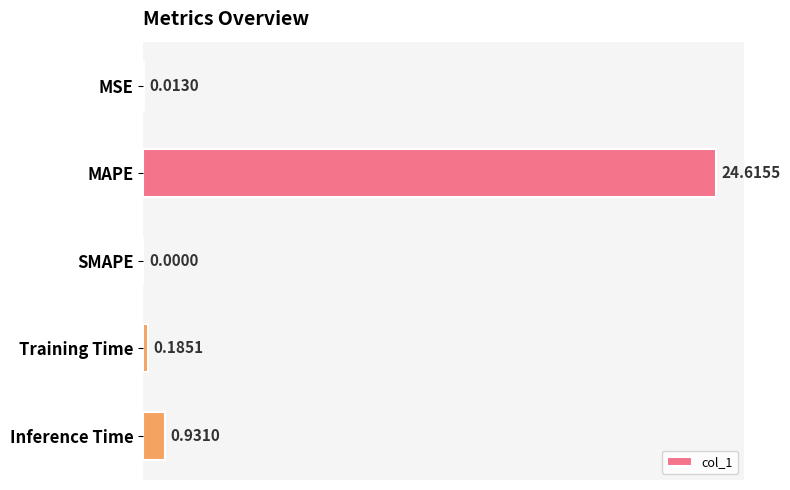

Which label corresponds to the largest value in the chart?

MAPE